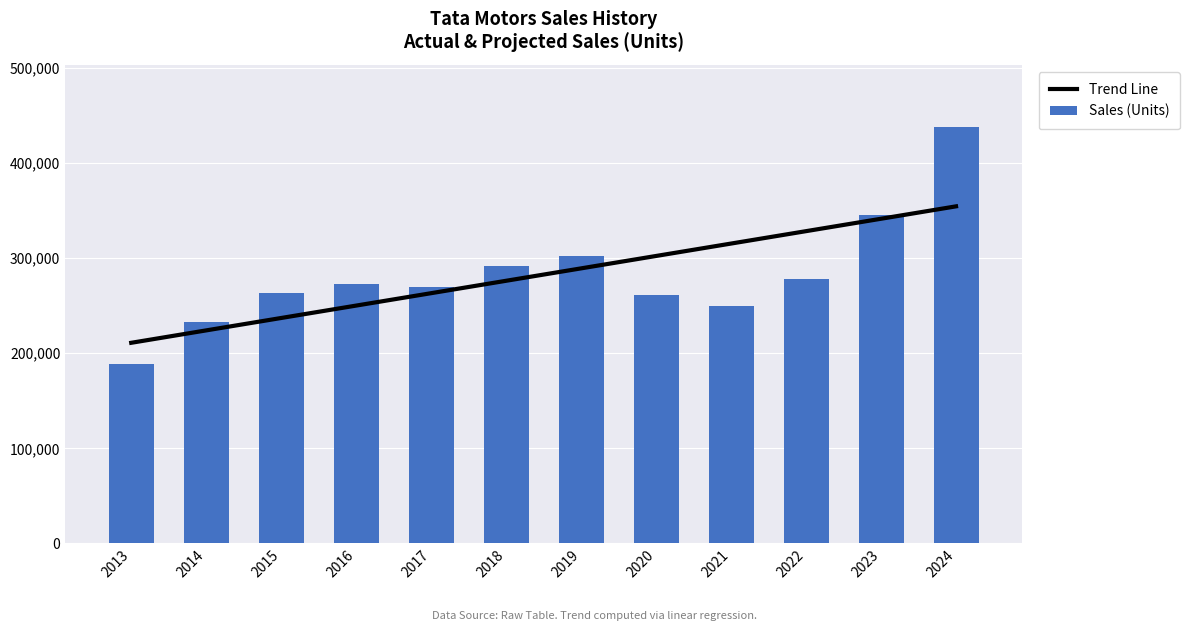

Which category has the highest value across all series?

2024